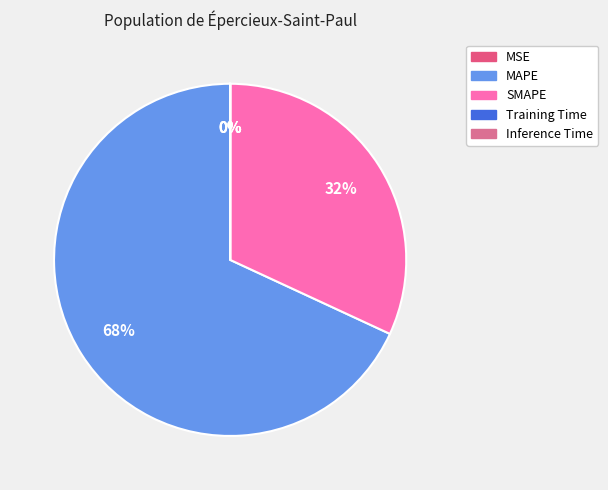

How much of the chart is everything except MAPE?

31.9%